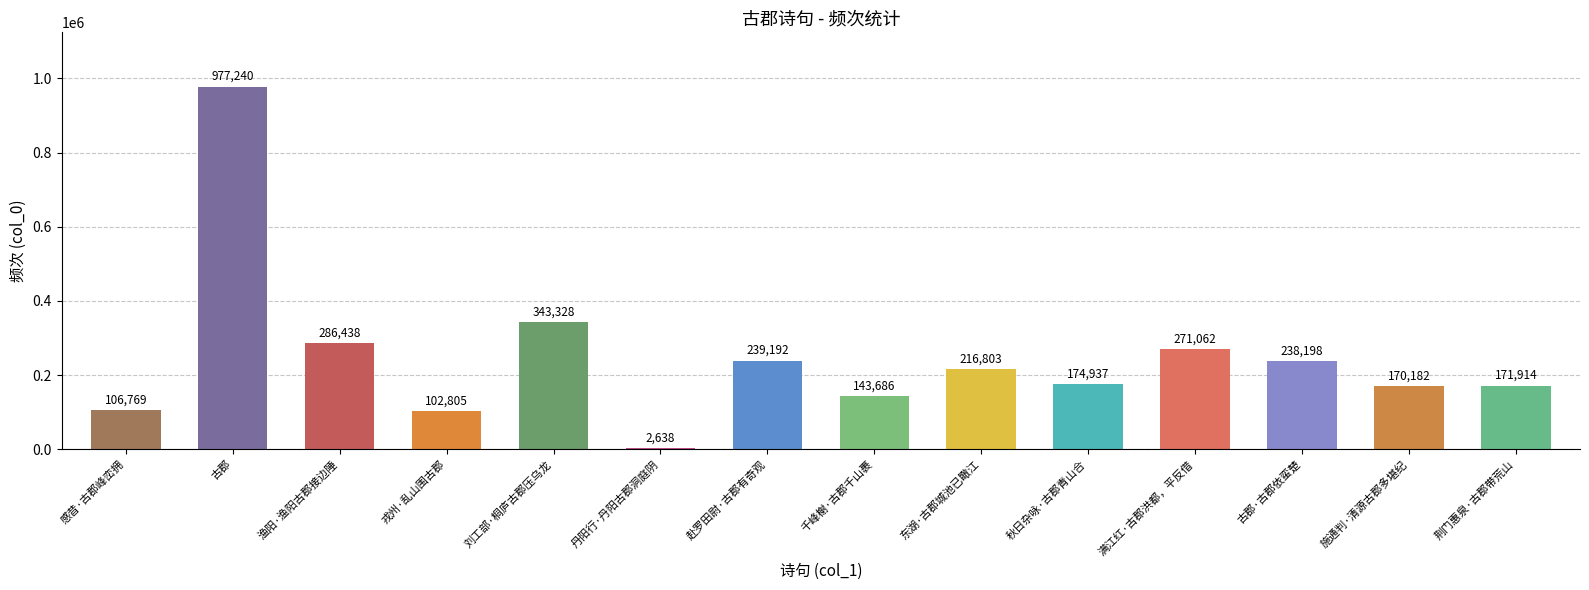

Read the value at 秋日杂咏·古郡青山合.

174937